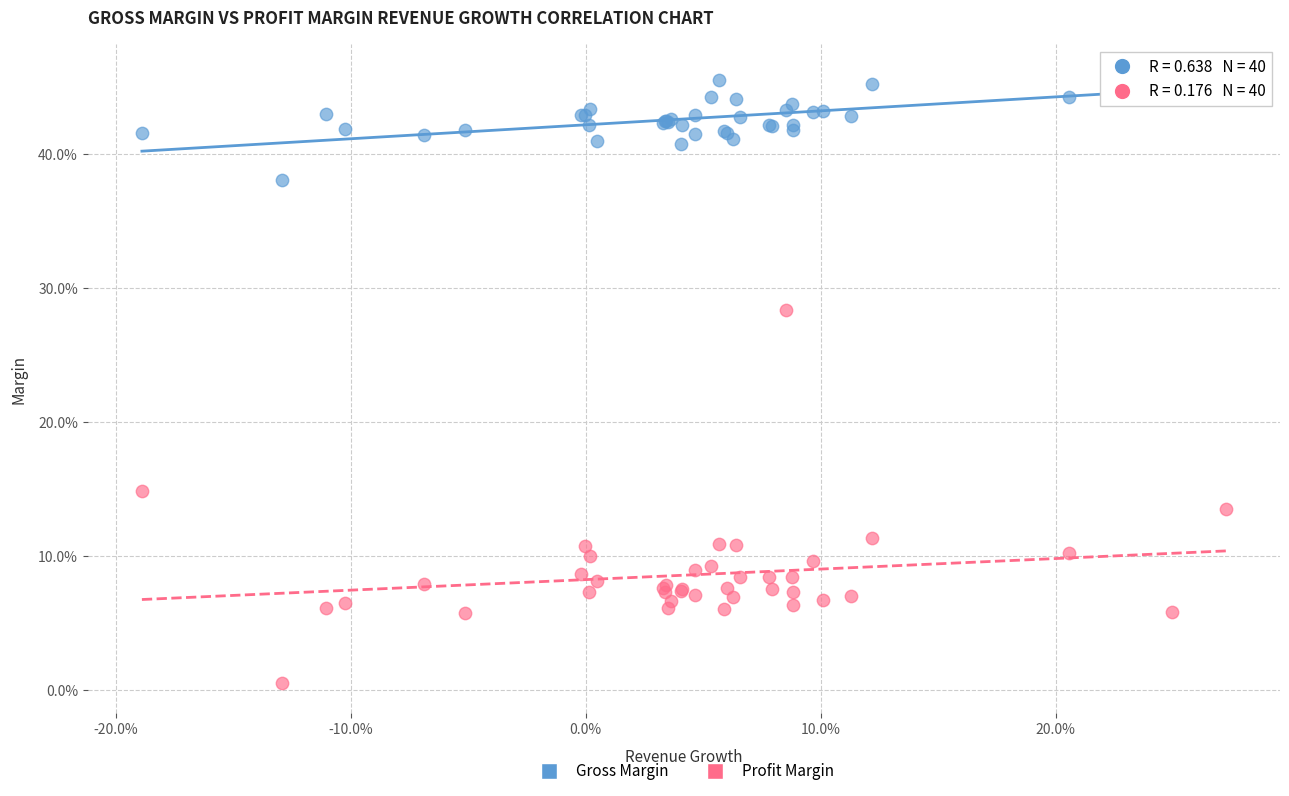

Which series contains the lowest Y value?

Profit Margin